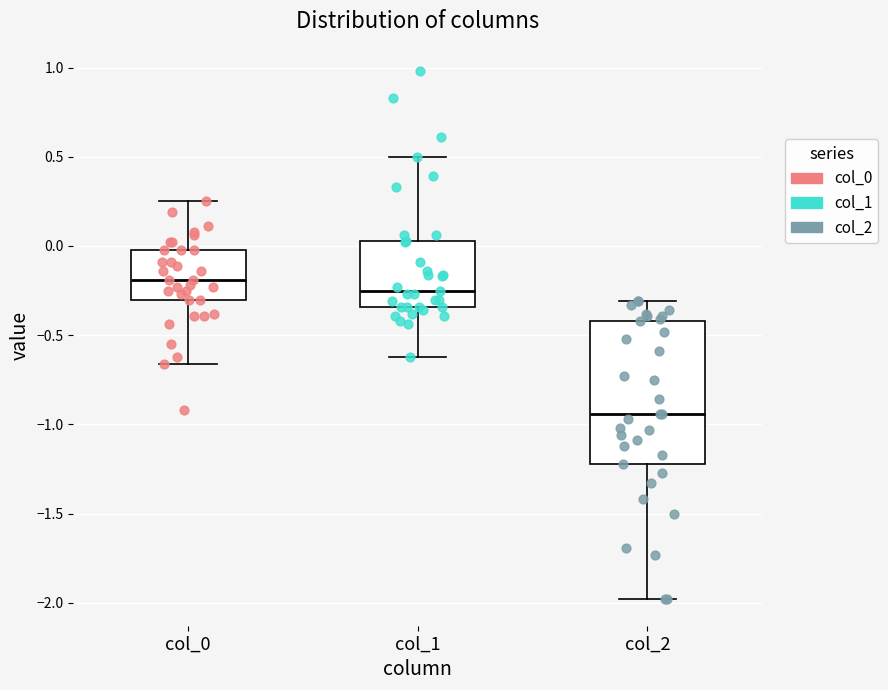

Comparing the boxes themselves (not the whiskers), which one is the tallest?

col_2